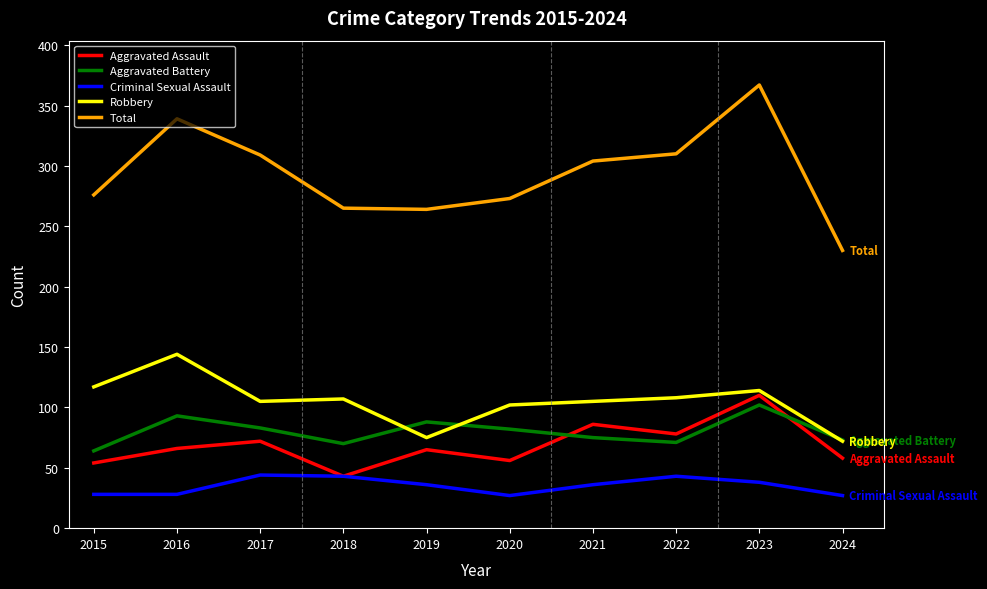

What is the difference between the Robbery values at 2016 and 2021?

39